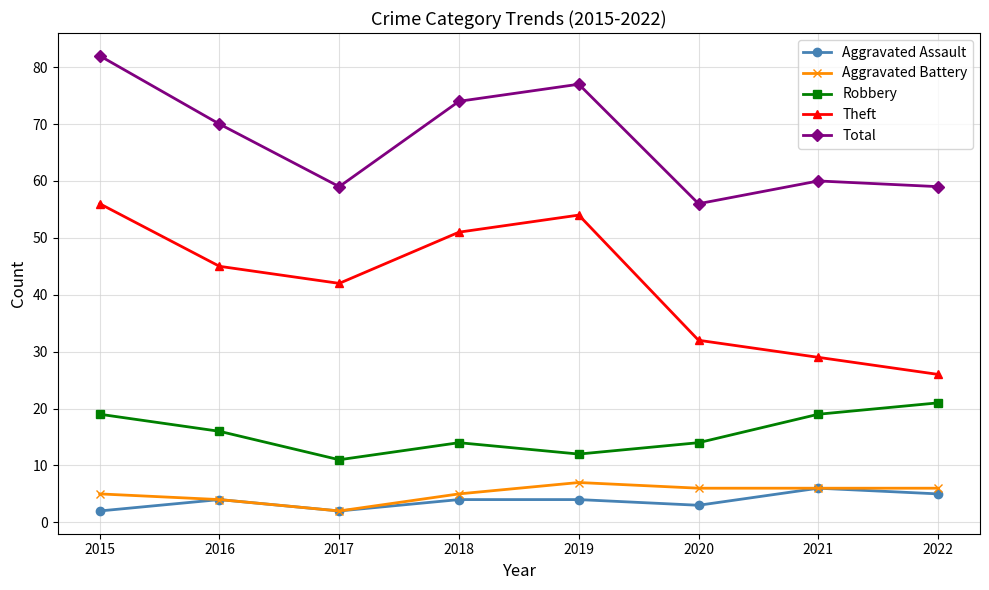

What is the sum of the Theft values at 2016 and 2017?

87